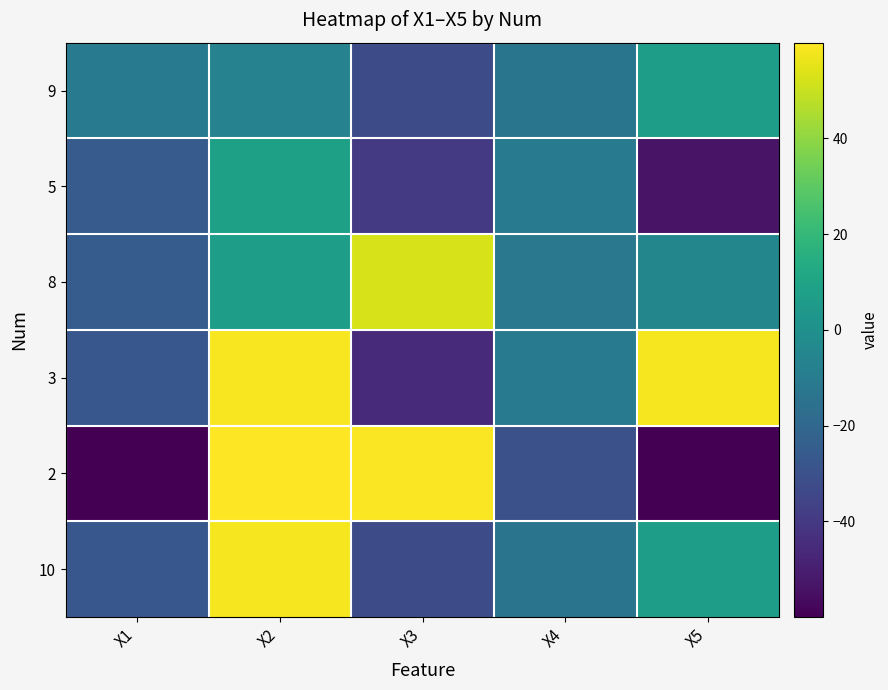

Which series changed the most between X4 and X5?

3